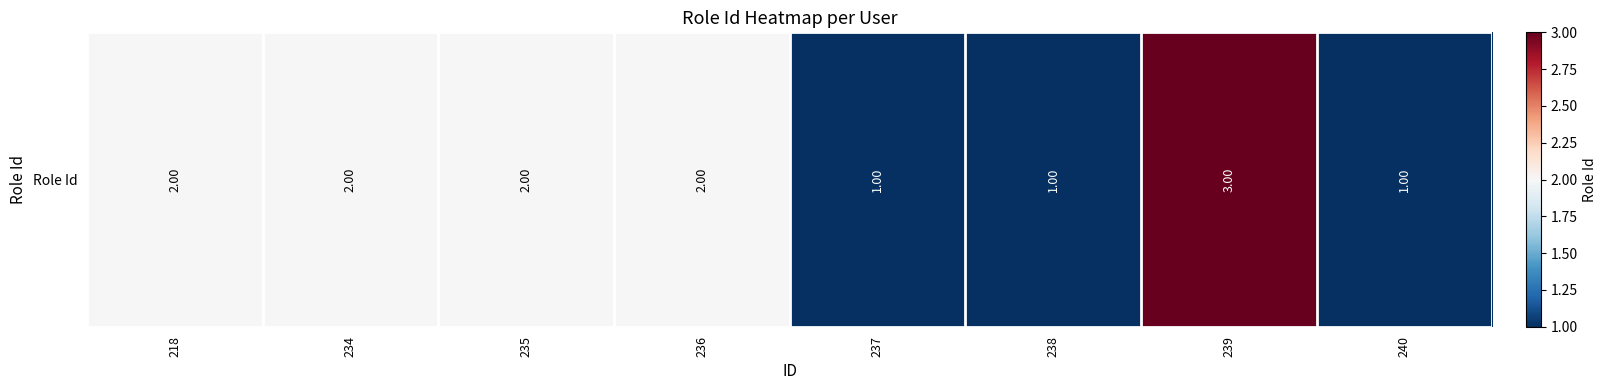

List the labels in order of value, largest first.

239, 218, 234, 235, 236, 237, 238, 240